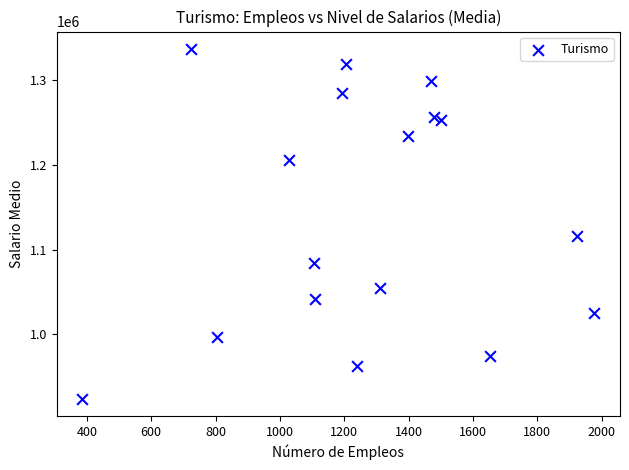

What is the range of X values (max minus min)?

1591